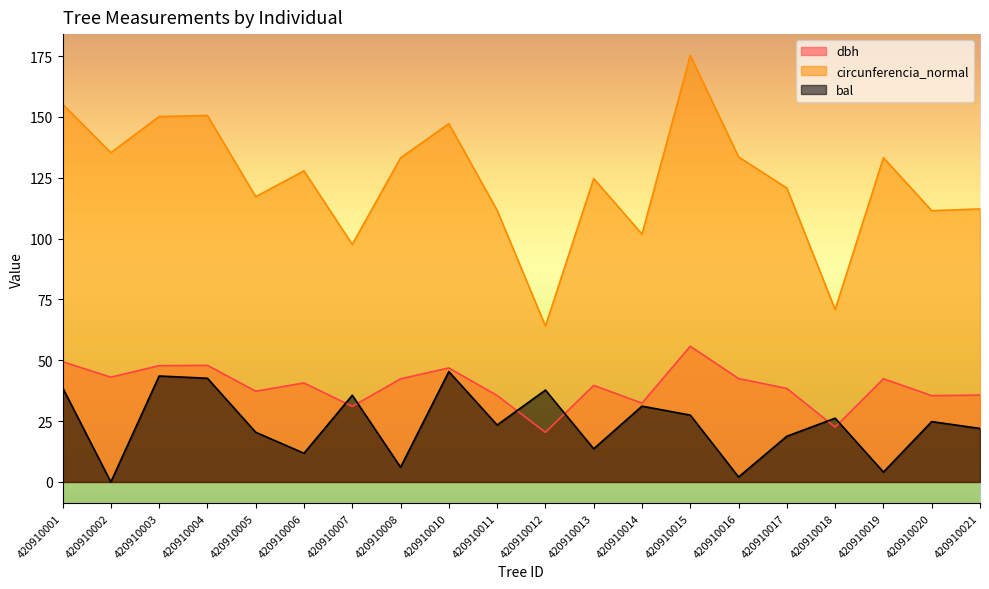

Rank the series at 420910007 from highest to lowest value.

circunferencia_normal, bal, dbh